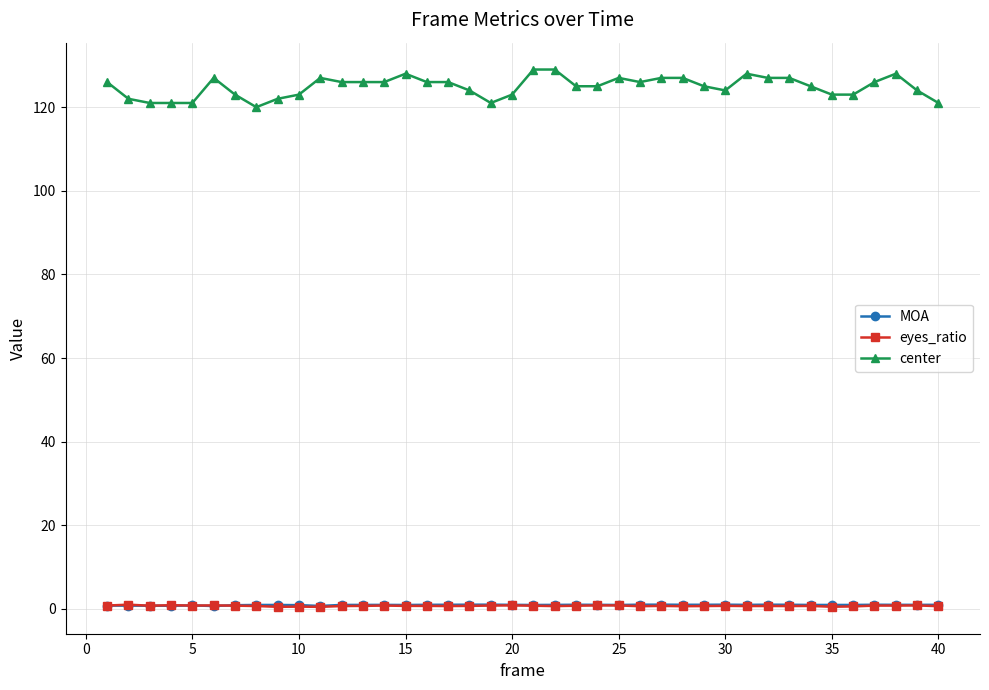

What are all the series names shown in the legend?

MOA, eyes_ratio, center